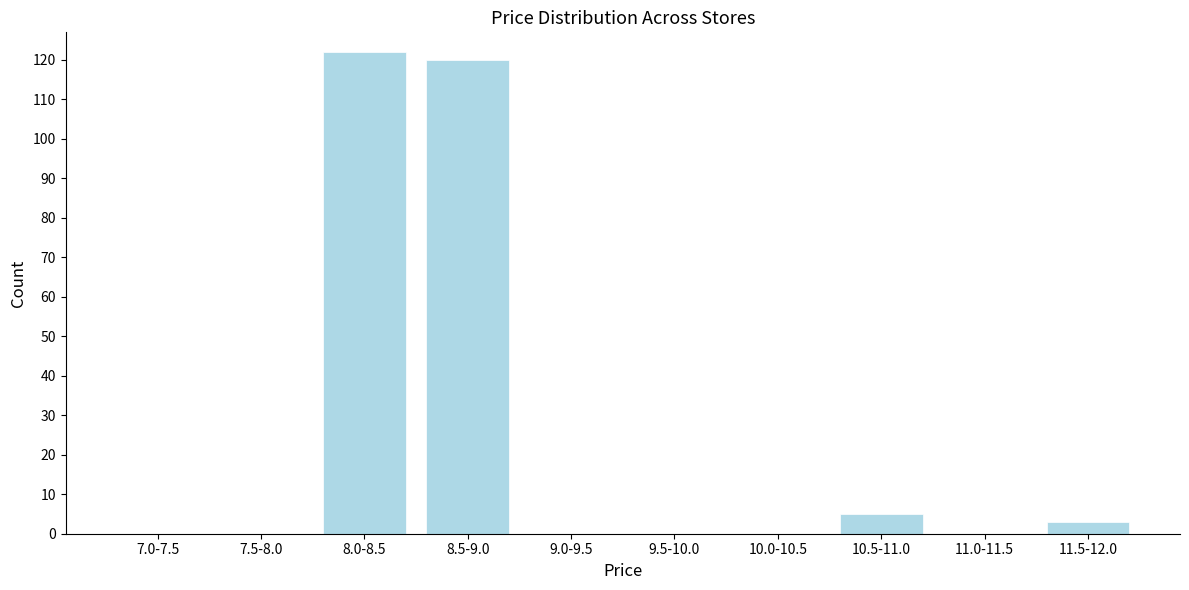

Reading left to right, what are all the values shown in this chart?

7.0-7.5=0	7.5-8.0=0	8.0-8.5=122	8.5-9.0=120	9.0-9.5=0	9.5-10.0=0	10.0-10.5=0	10.5-11.0=5	11.0-11.5=0	11.5-12.0=3